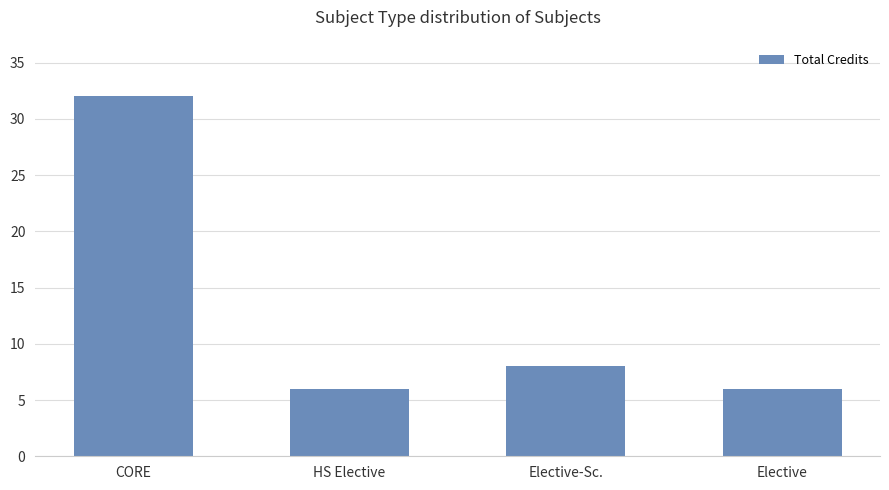

Reading right to left, transcribe all the data shown in this chart.

Elective=6	Elective-Sc.=8	HS Elective=6	CORE=32